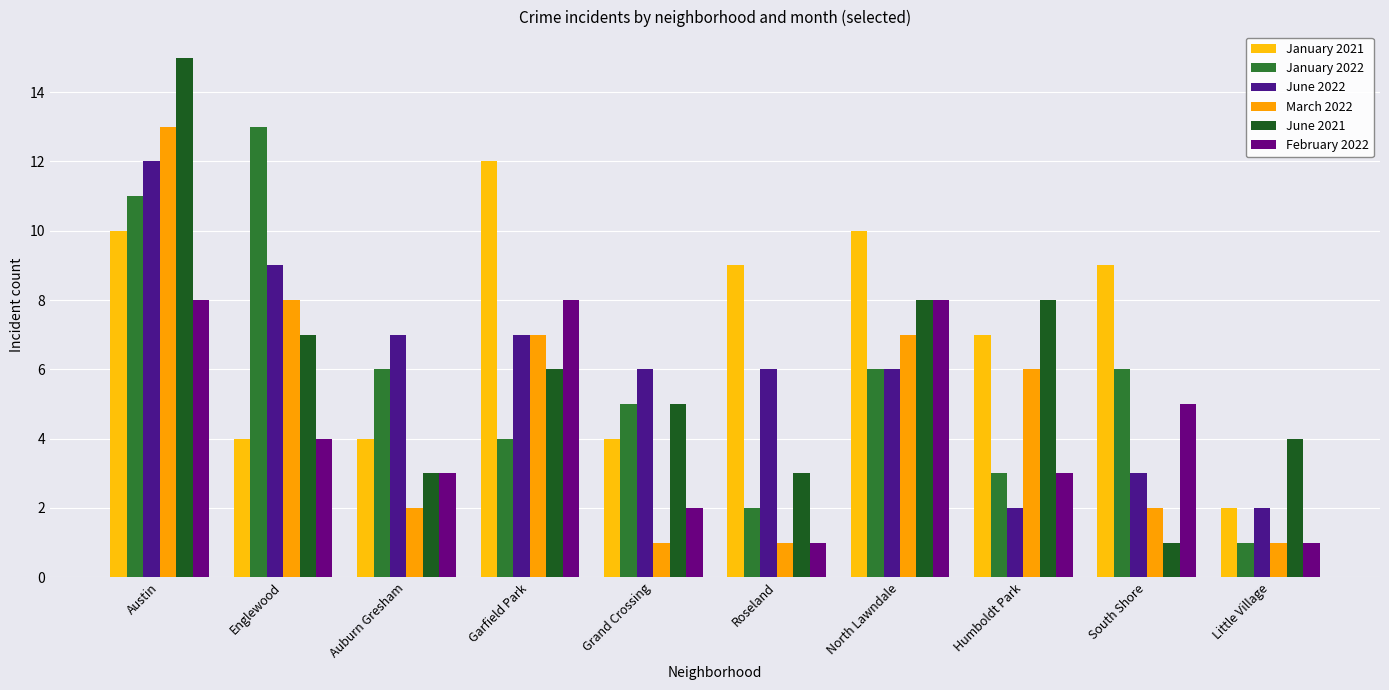

At which category is the sum across all series the highest?

Austin